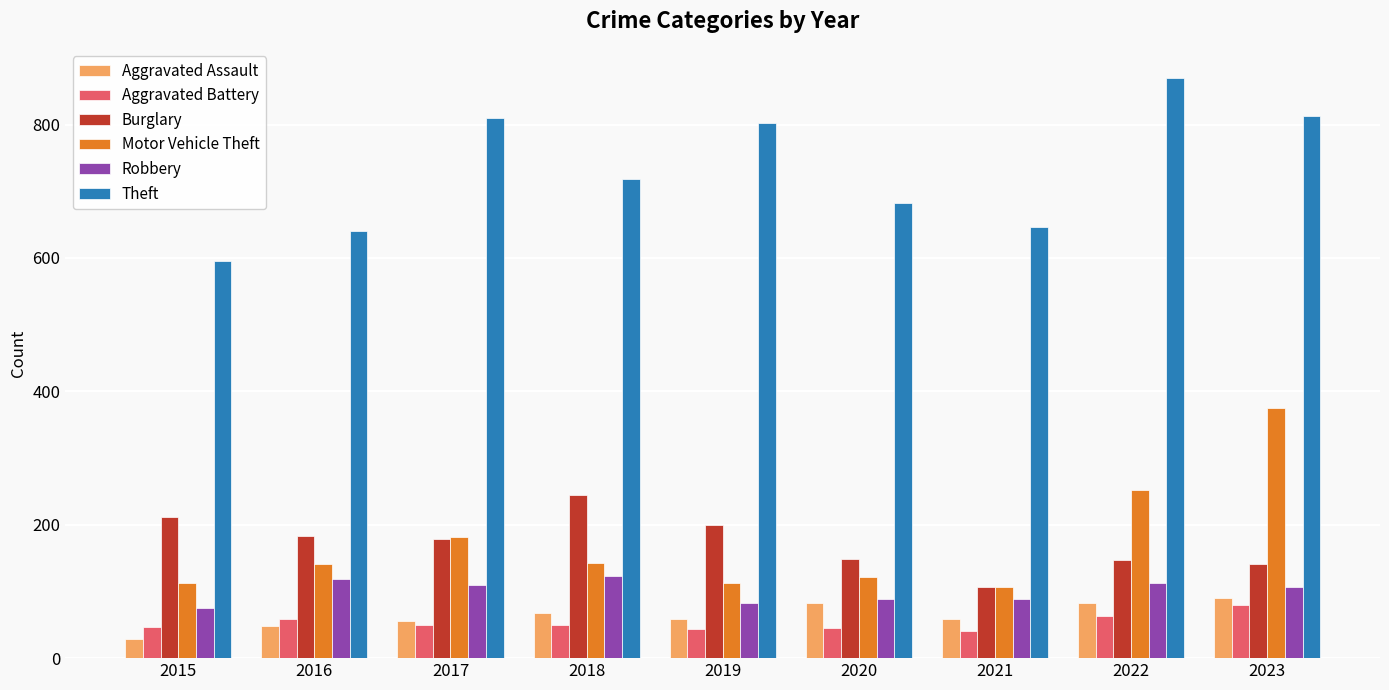

What is the maximum value for Burglary?

244